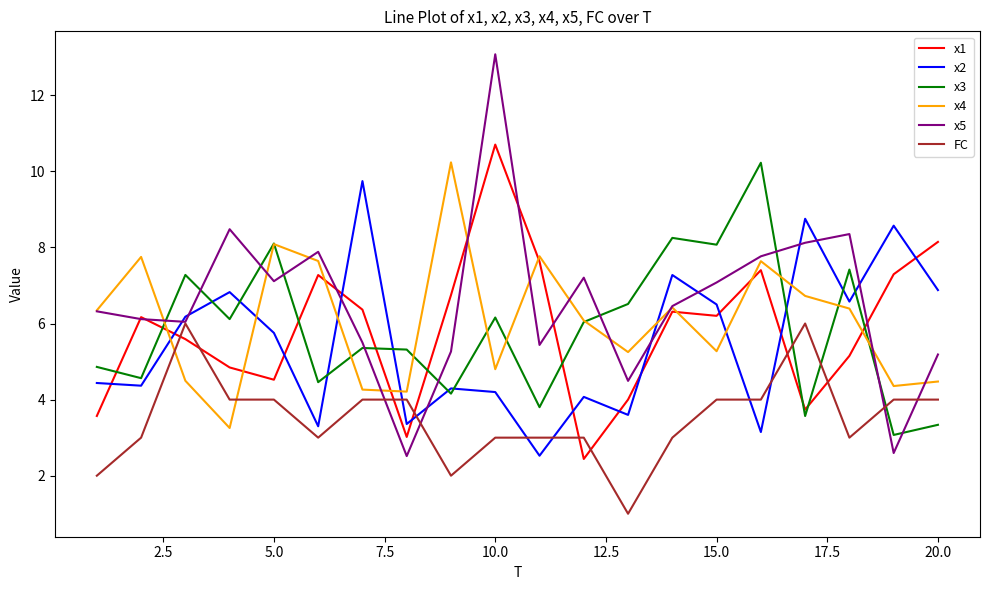

In x5, how many points are lower than both neighbors (excluding endpoints)?

6